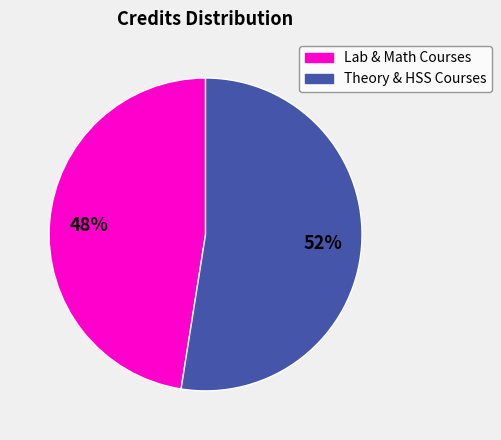

To the nearest percent, what is the average slice percentage?

50%